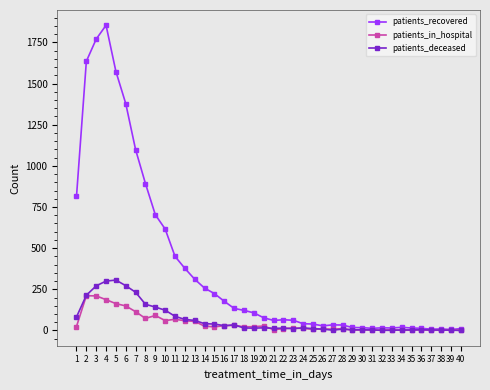

At which label does patients_in_hospital first exceed 22?

1